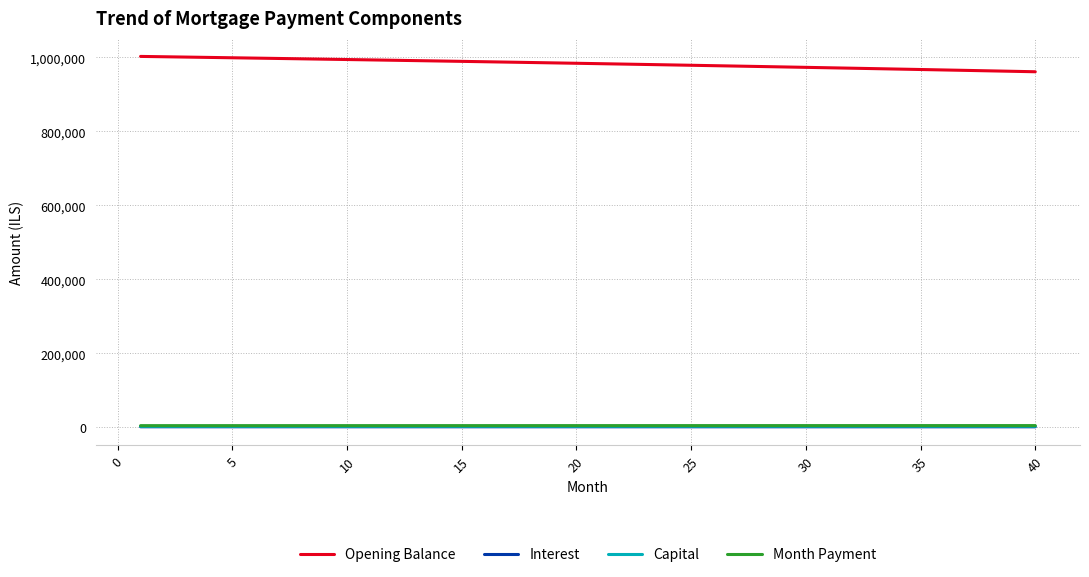

Which series has the largest total across all categories?

Opening Balance